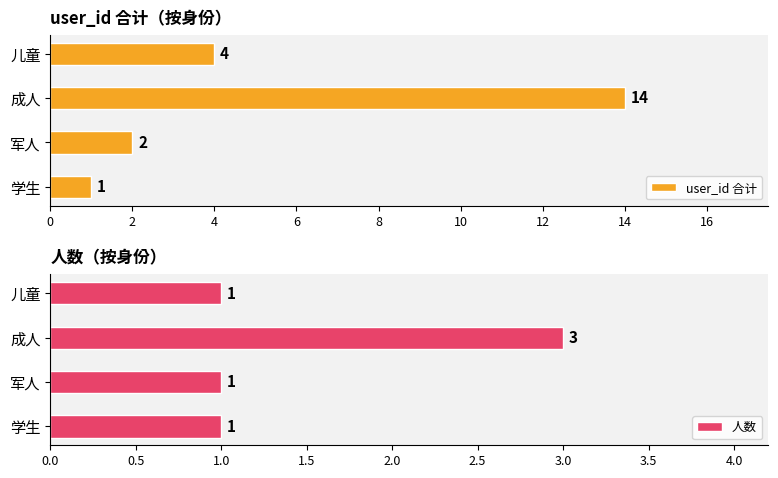

At which label is user_id 合计 closest to 7?

儿童